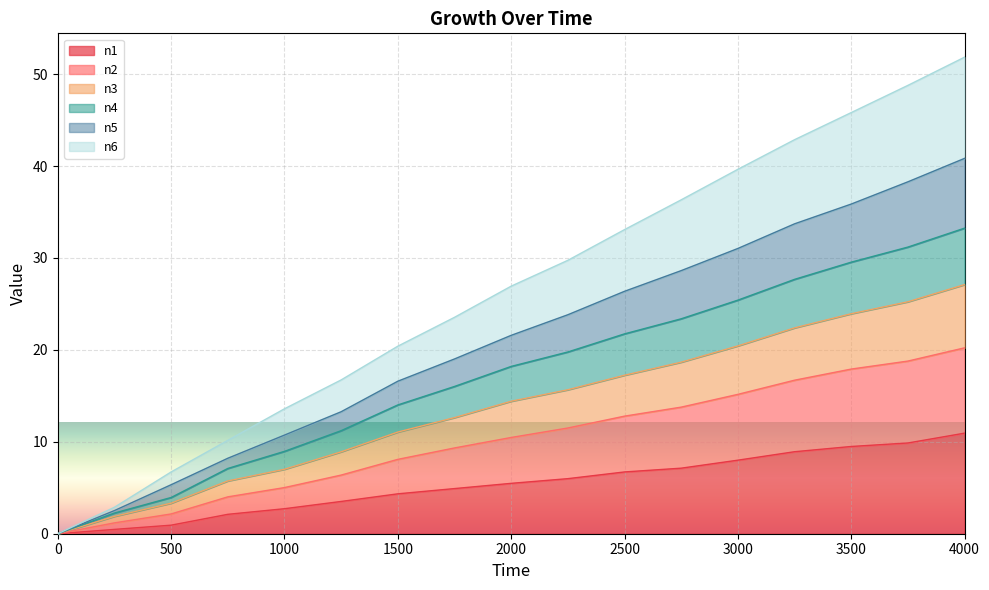

What is the total value across all series at 2000?

26.9